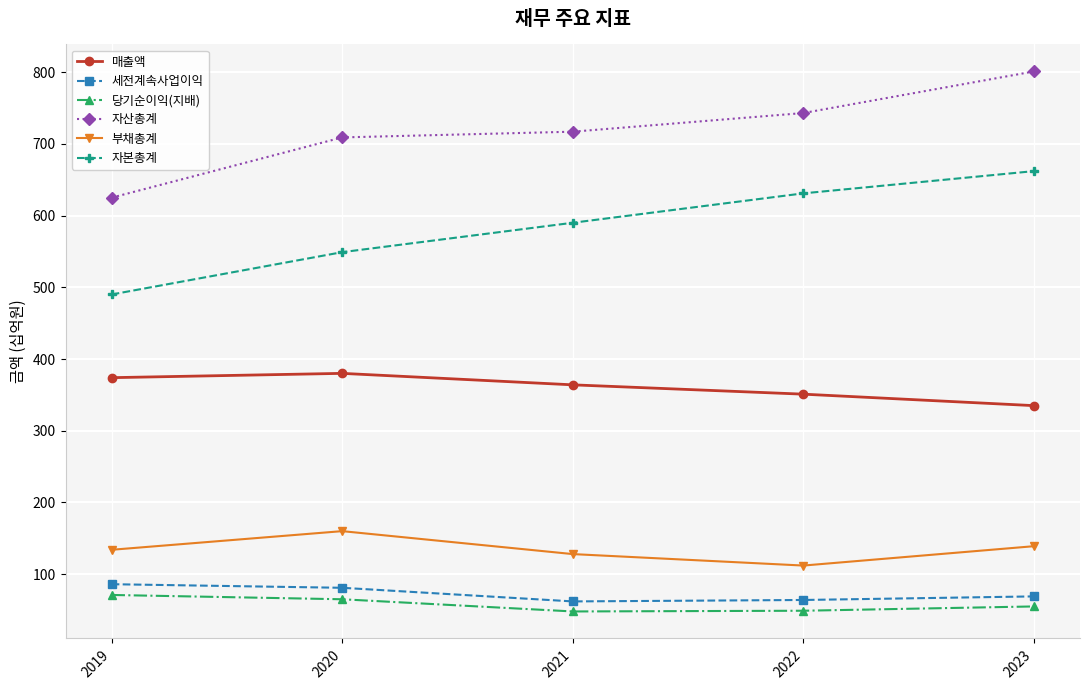

True or false: 자본총계 and 부채총계 intersect in this chart.

False